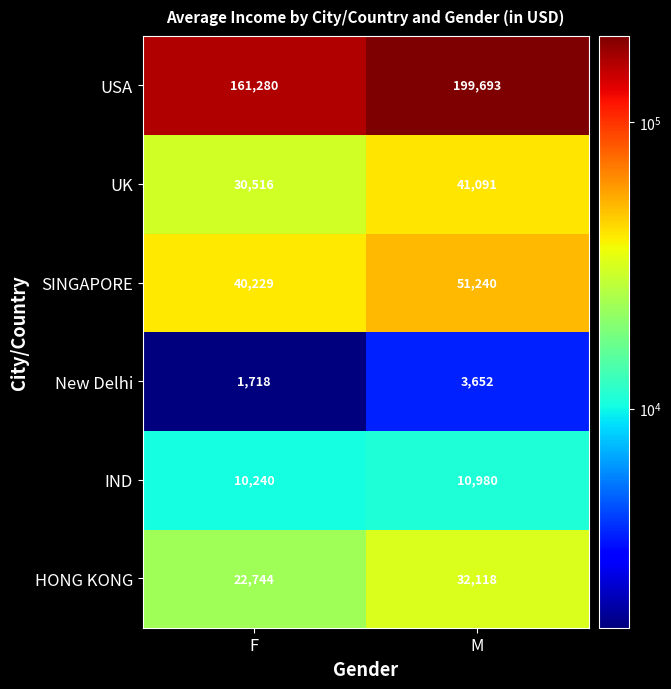

List the series in order of their peak value, lowest first.

New Delhi, IND, HONG KONG, UK, SINGAPORE, USA